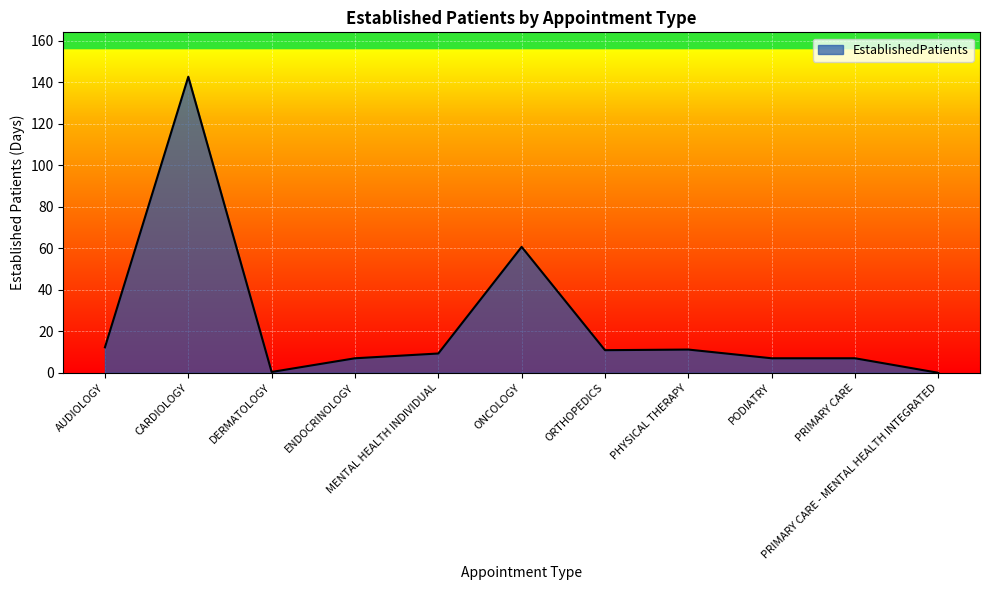

What is the greatest value displayed?

142.7